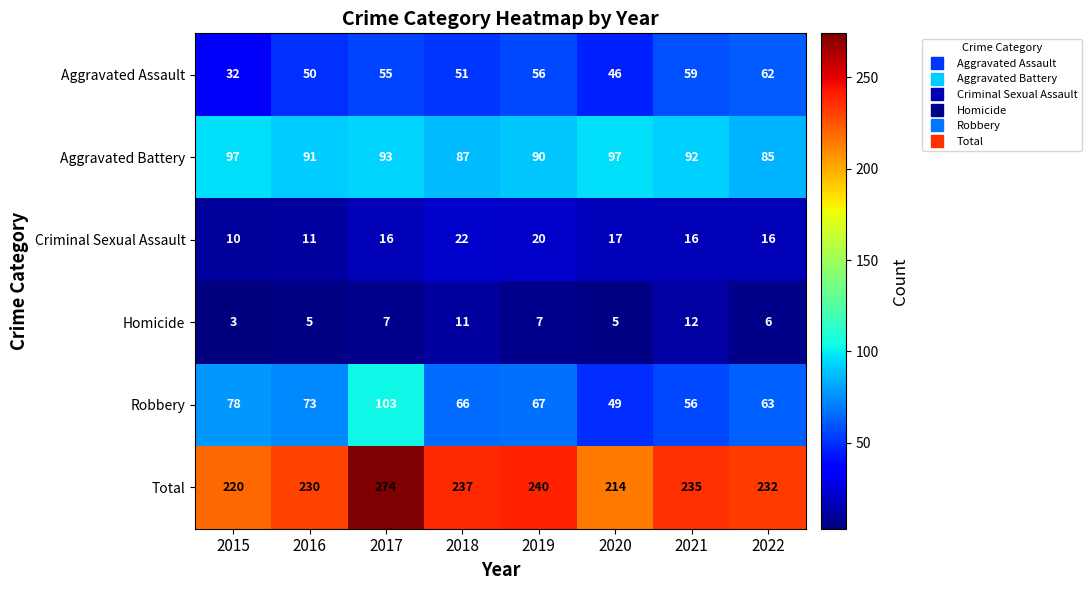

What is the smallest value displayed?

3